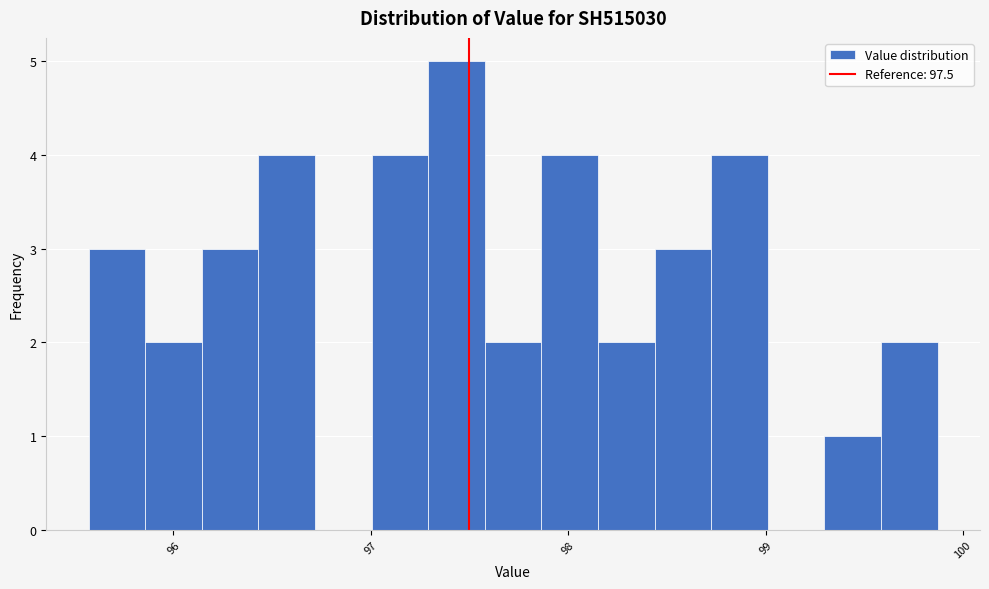

Read against the x-axis, roughly where is the centre of the tallest bar?

97.4